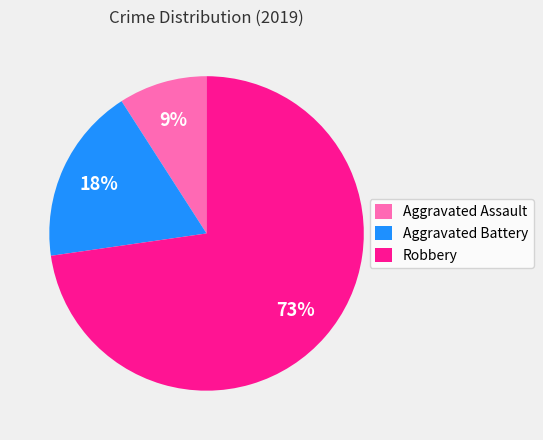

True or false: Aggravated Battery accounts for 8% of the total.

False